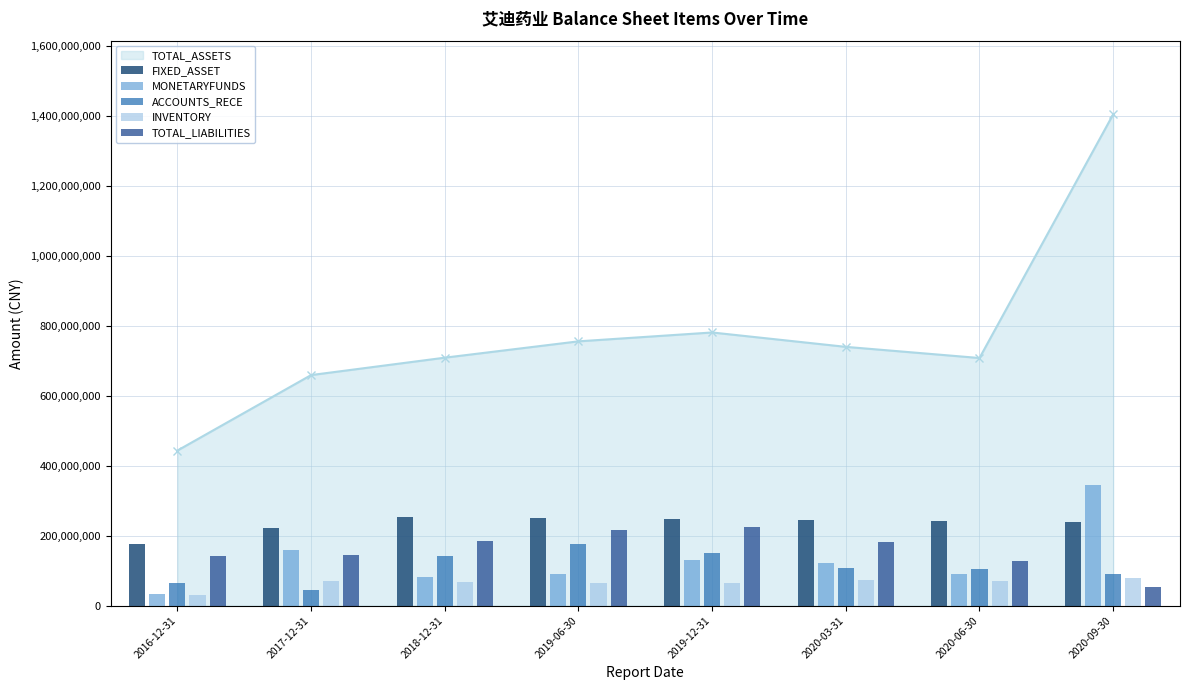

What position from the left is 2016-12-31?

1